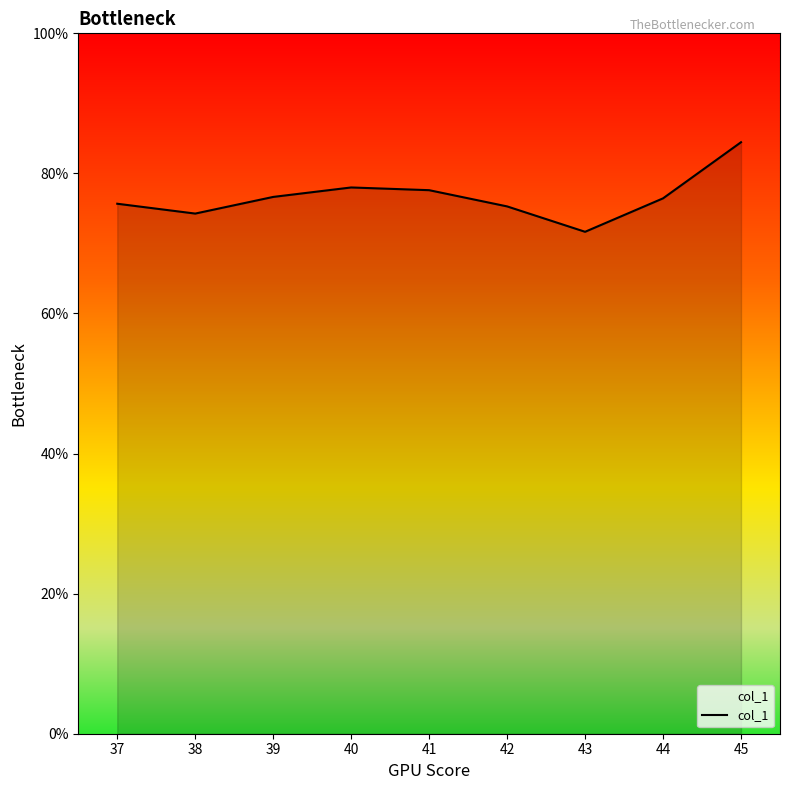

Does the chart have visible grid lines?

No